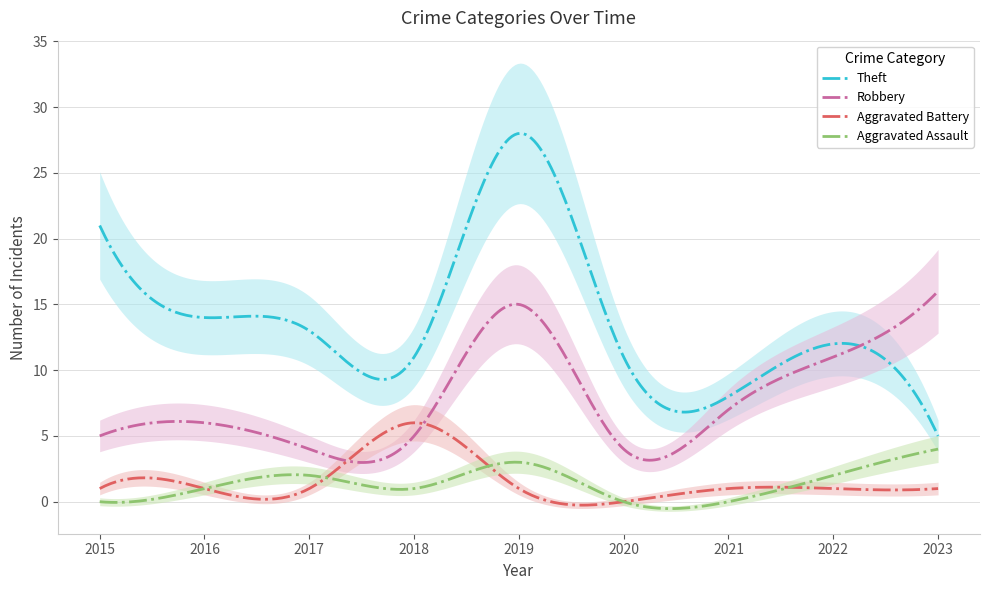

At 2020, list the series in order from largest to smallest.

Theft, Robbery, Aggravated Assault, Aggravated Battery